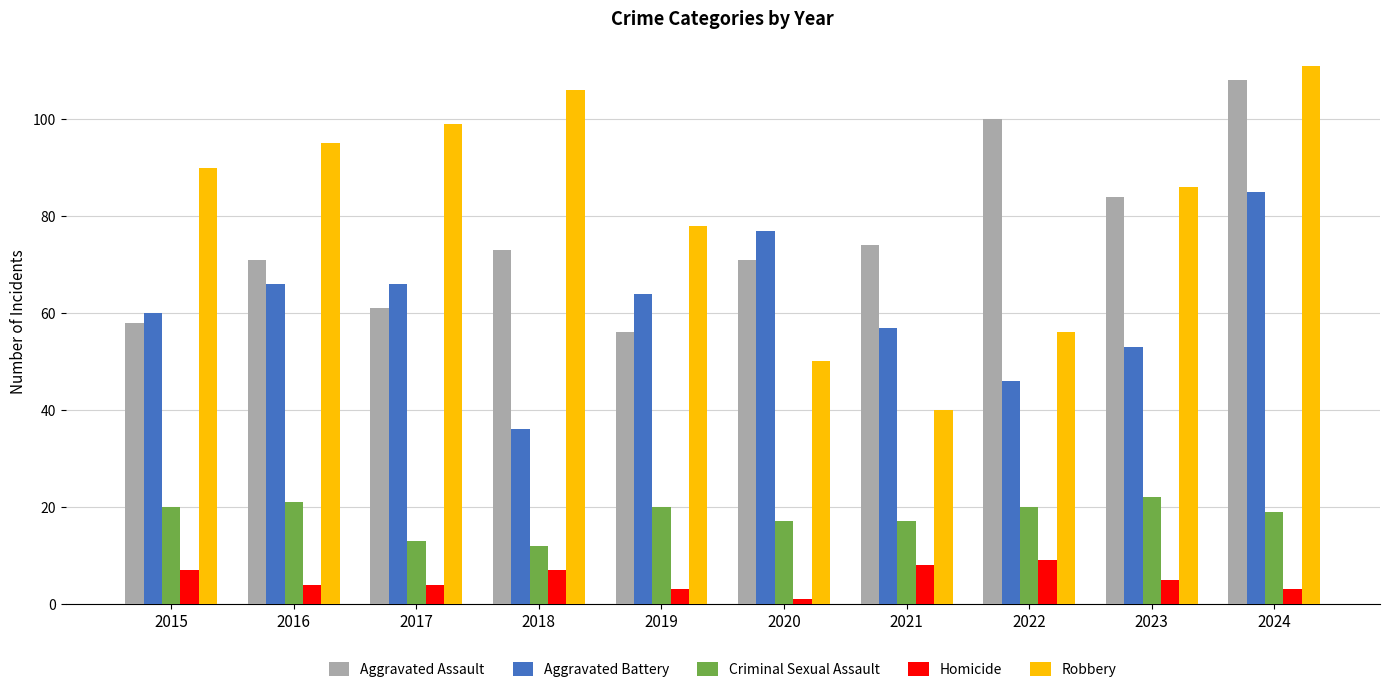

What is the value of the Robbery bar at the 9th from the left?

86